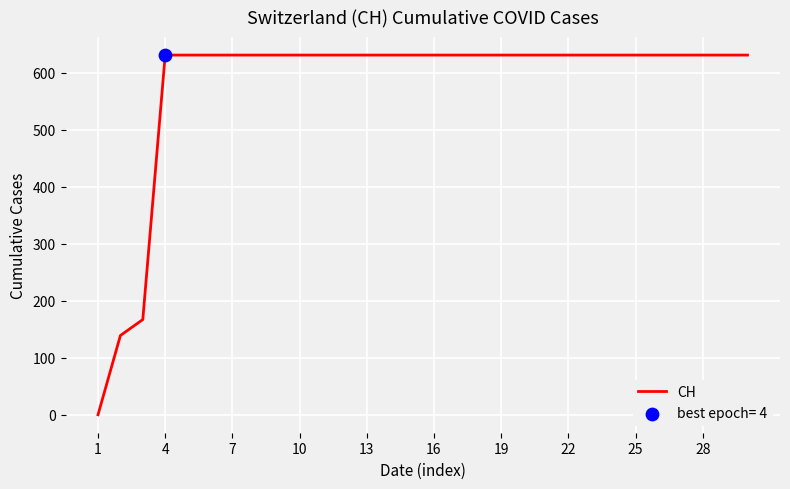

What is the greatest value displayed?

631